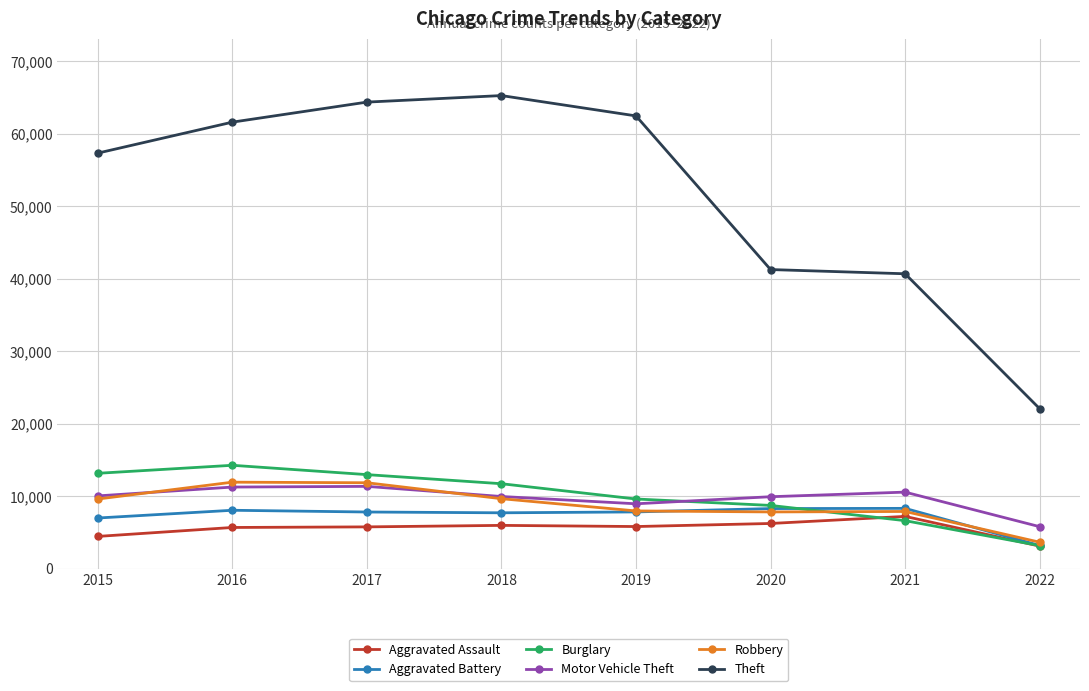

The Motor Vehicle Theft series shows 10588 at 2021. True or false?

True